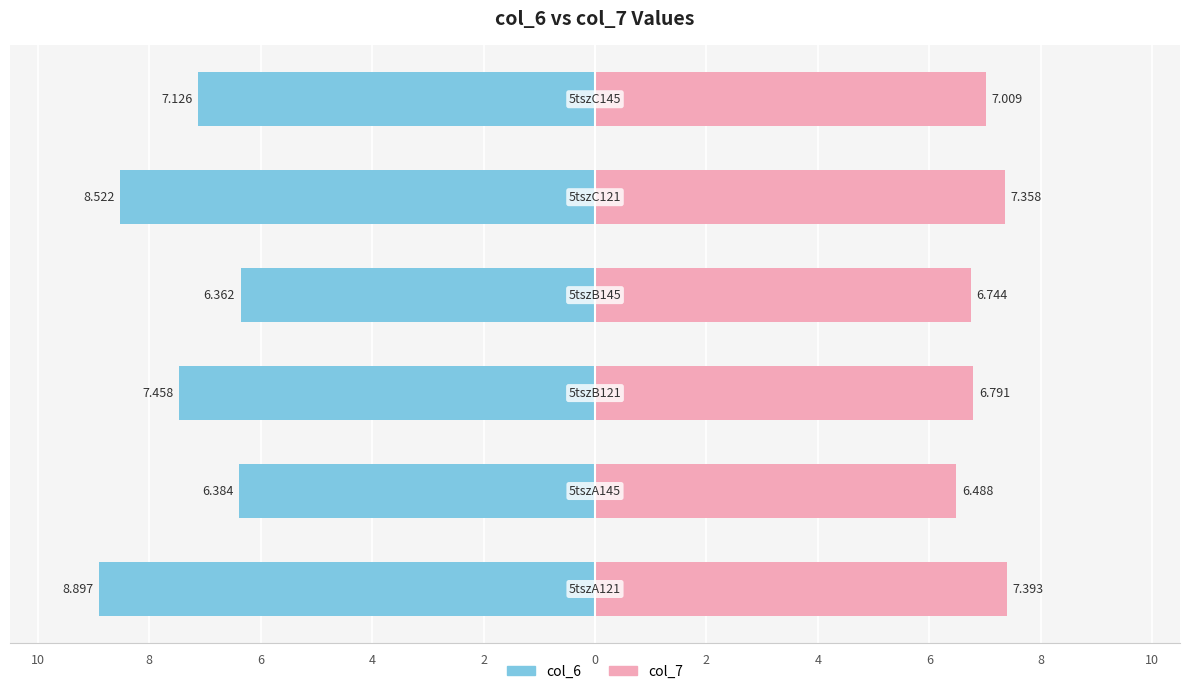

How many series are shown in this chart?

2